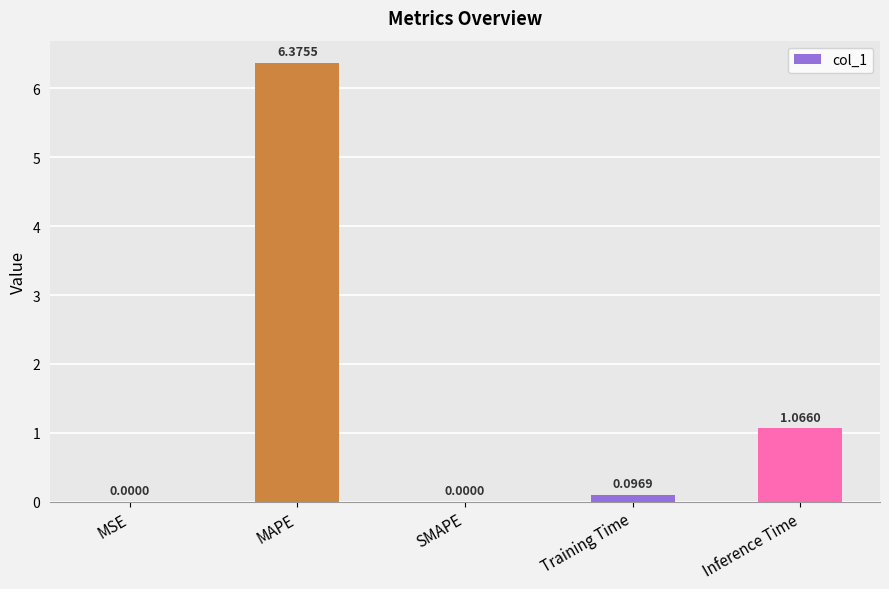

The value at MAPE is 3.6. True or false?

False